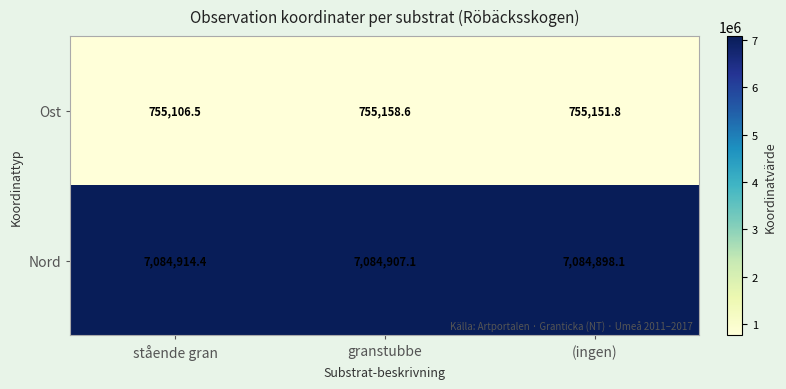

What value does the Nord series have at granstubbe?

7084907.1